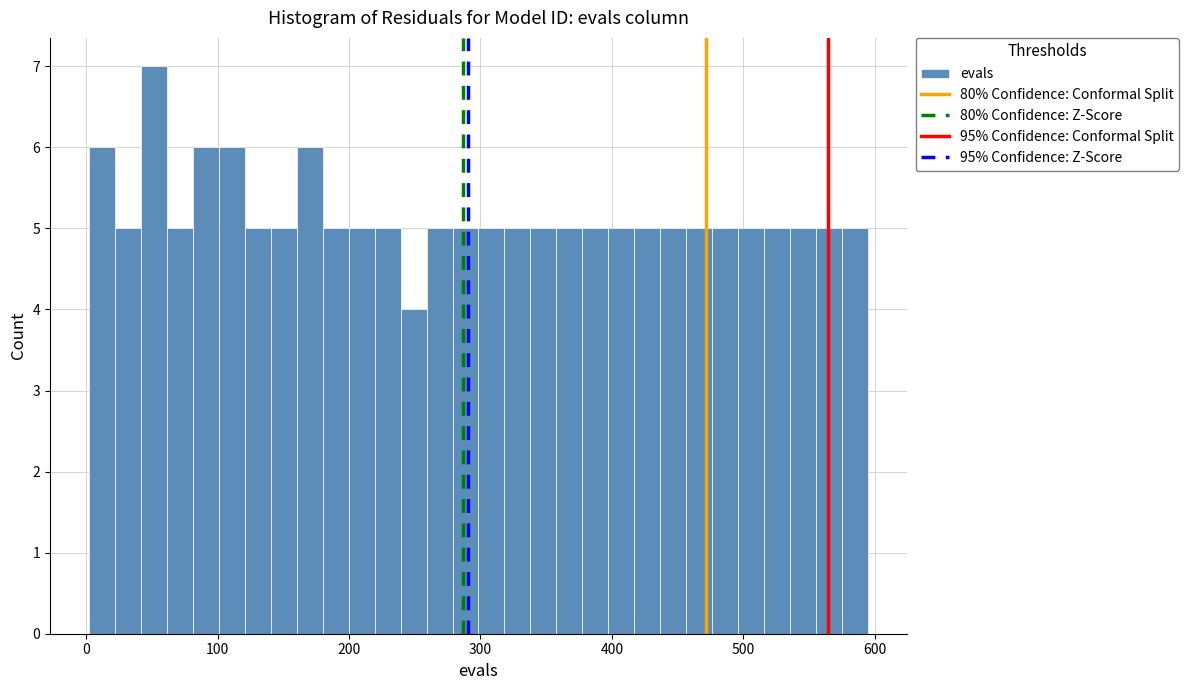

Around what value on the x-axis is the tallest bar? Give the approximate position of its centre, as read against the axis.

50